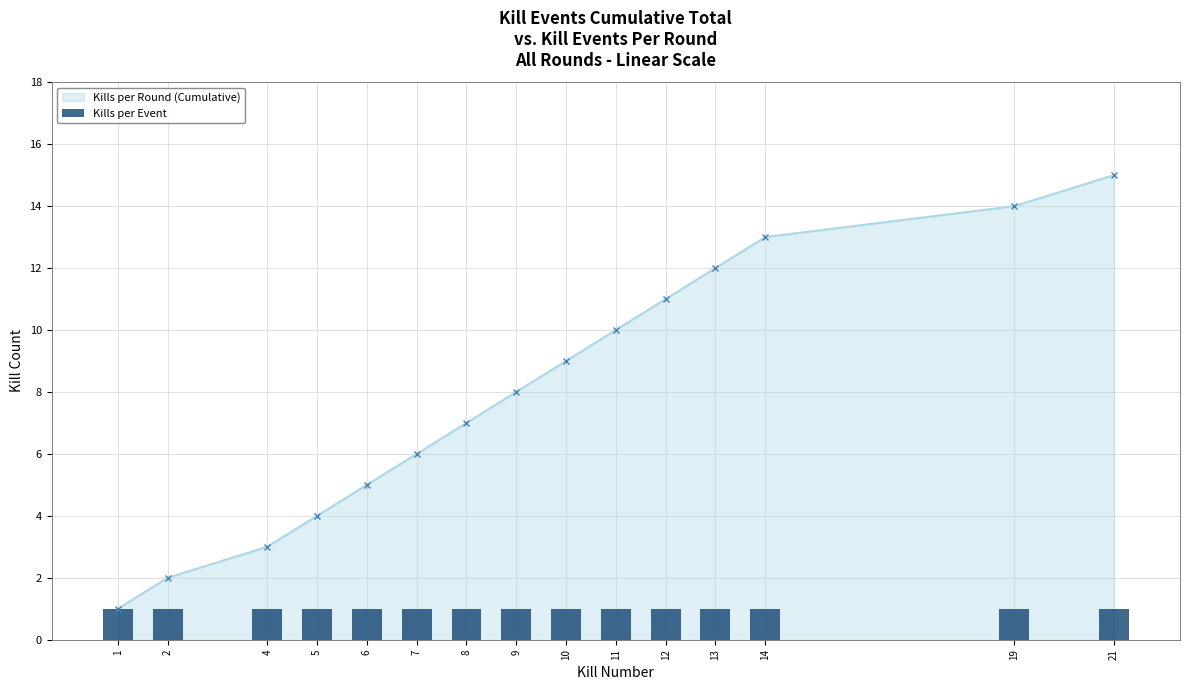

What is the value of the 6th bar from the left?

6